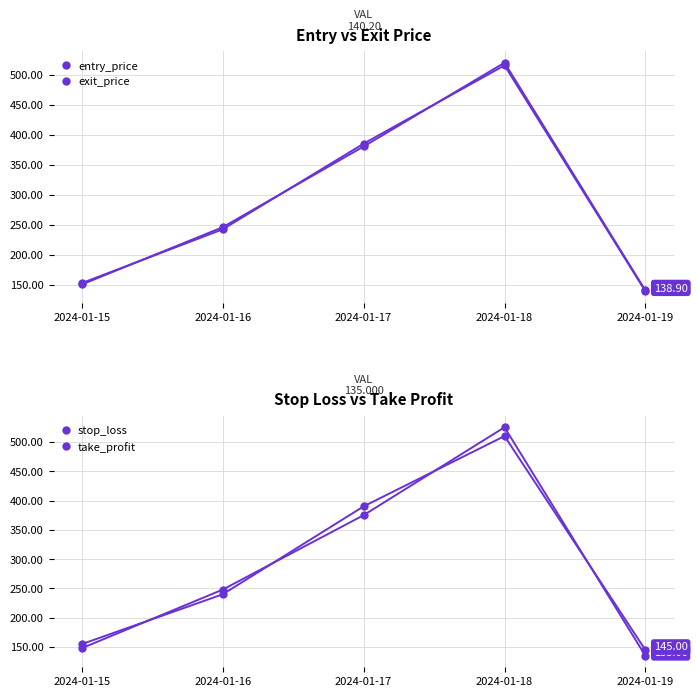

Where does the exit_price series first go above 242?

2024-01-16